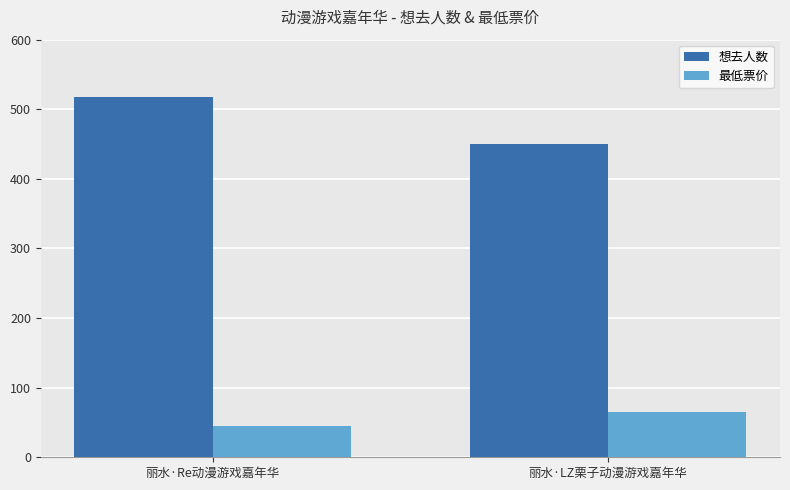

The 想去人数 series shows 518 at 丽水·Re动漫游戏嘉年华. True or false?

True